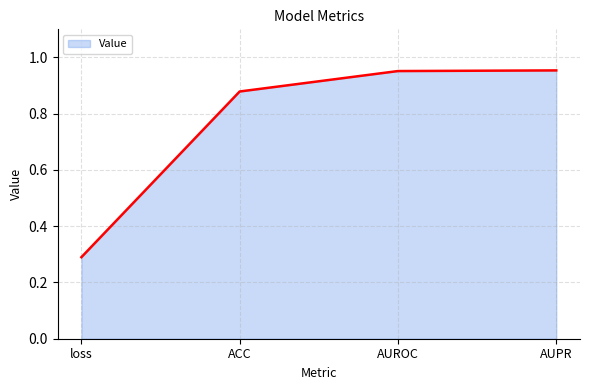

Does the chart display data point markers on the line(s)?

No